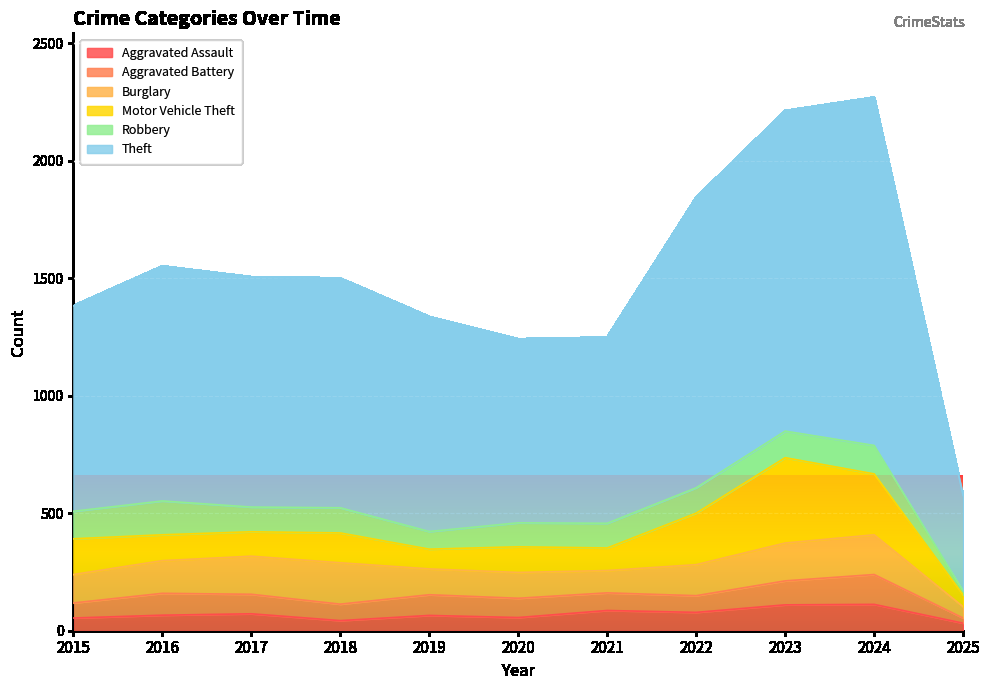

Where does the Theft series first go above 977?

2016